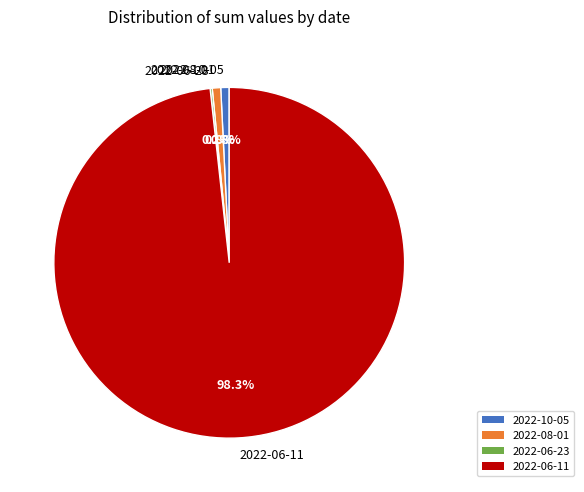

Which slice is the largest?

2022-06-11